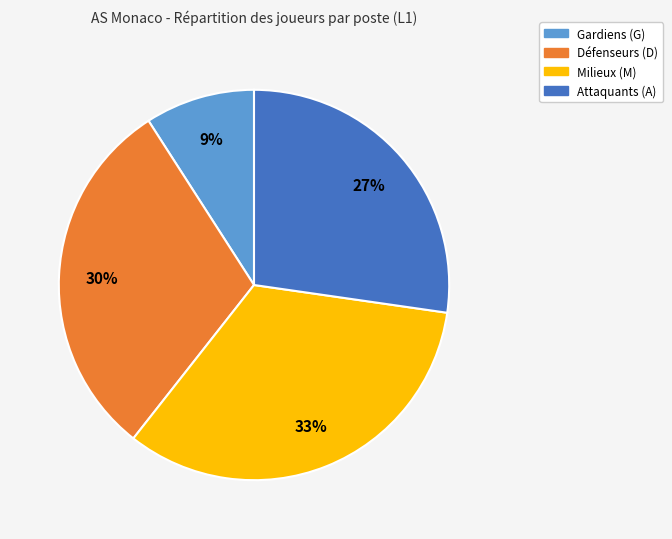

Is there any slice that represents more than half of the pie?

No